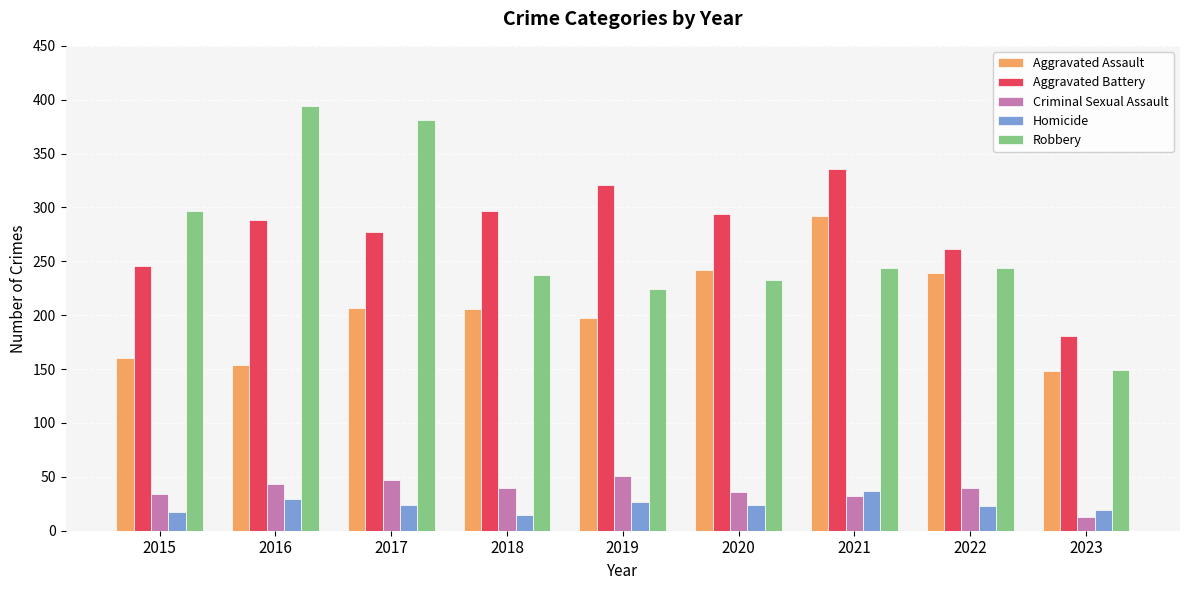

What is the total value across all series at 2020?

829